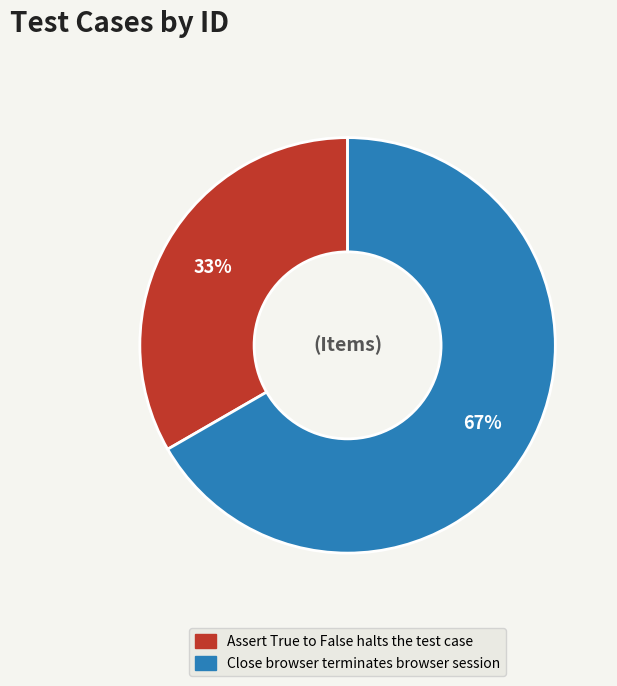

Which slice is the smallest?

Assert True to False halts the test case